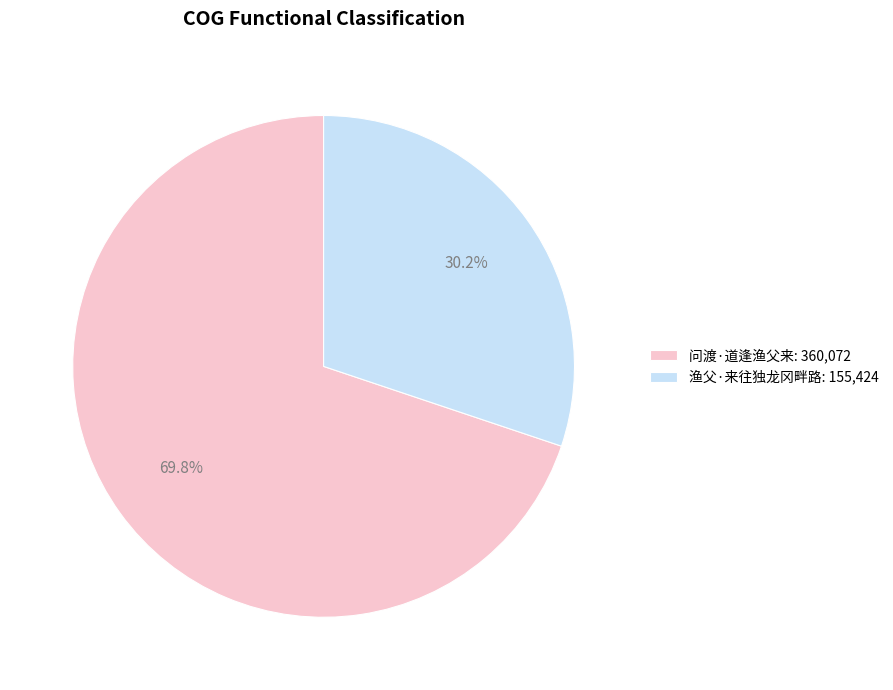

To the nearest percent, what is the average slice percentage?

50%